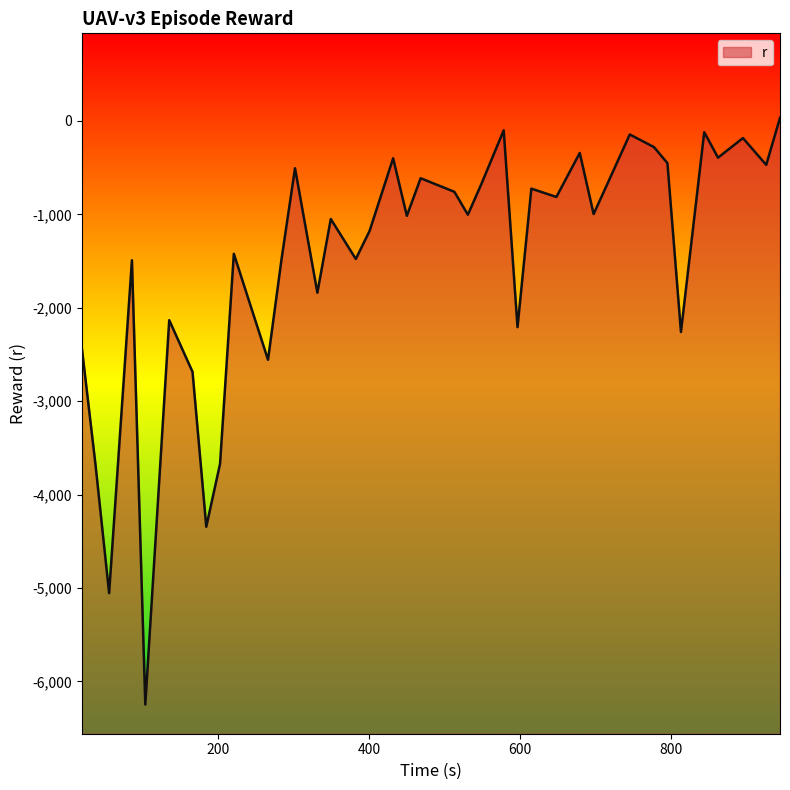

How many data points does each series have?

39